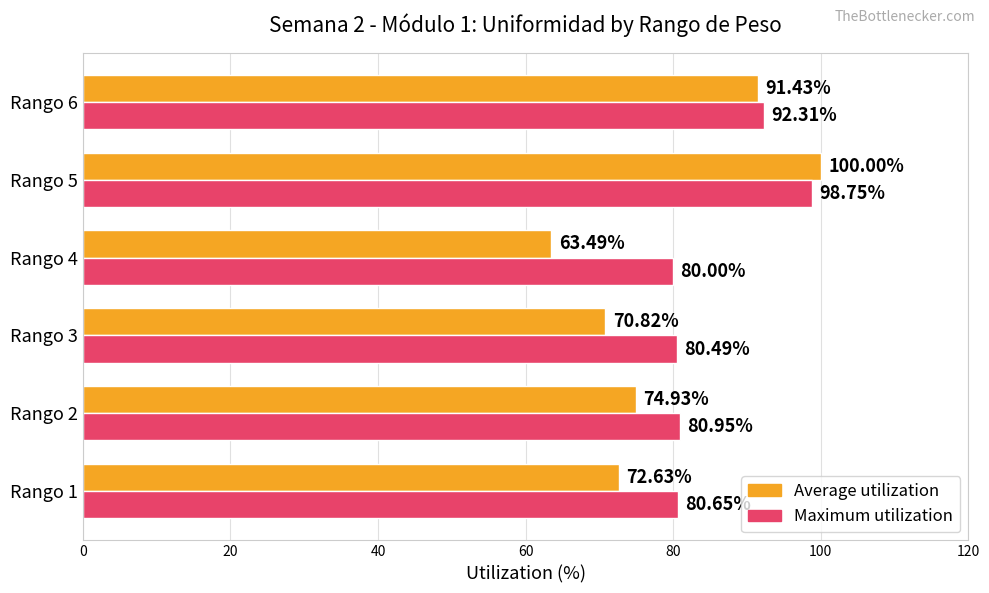

At which label is Maximum utilization closest to 89?

Rango 6